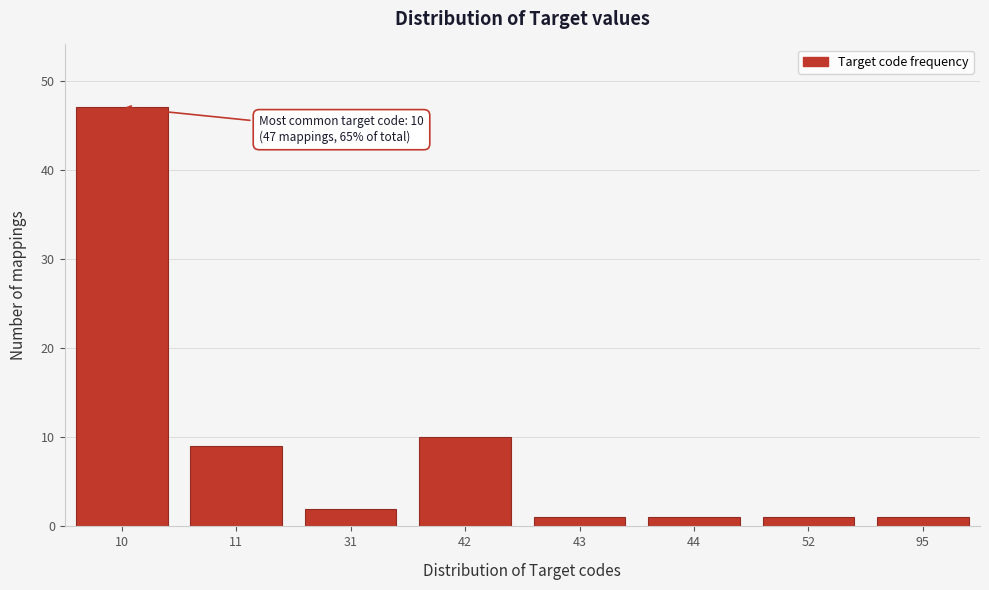

Reading right to left, what are all the values shown in this chart?

95=1	52=1	44=1	43=1	42=10	31=2	11=9	10=47